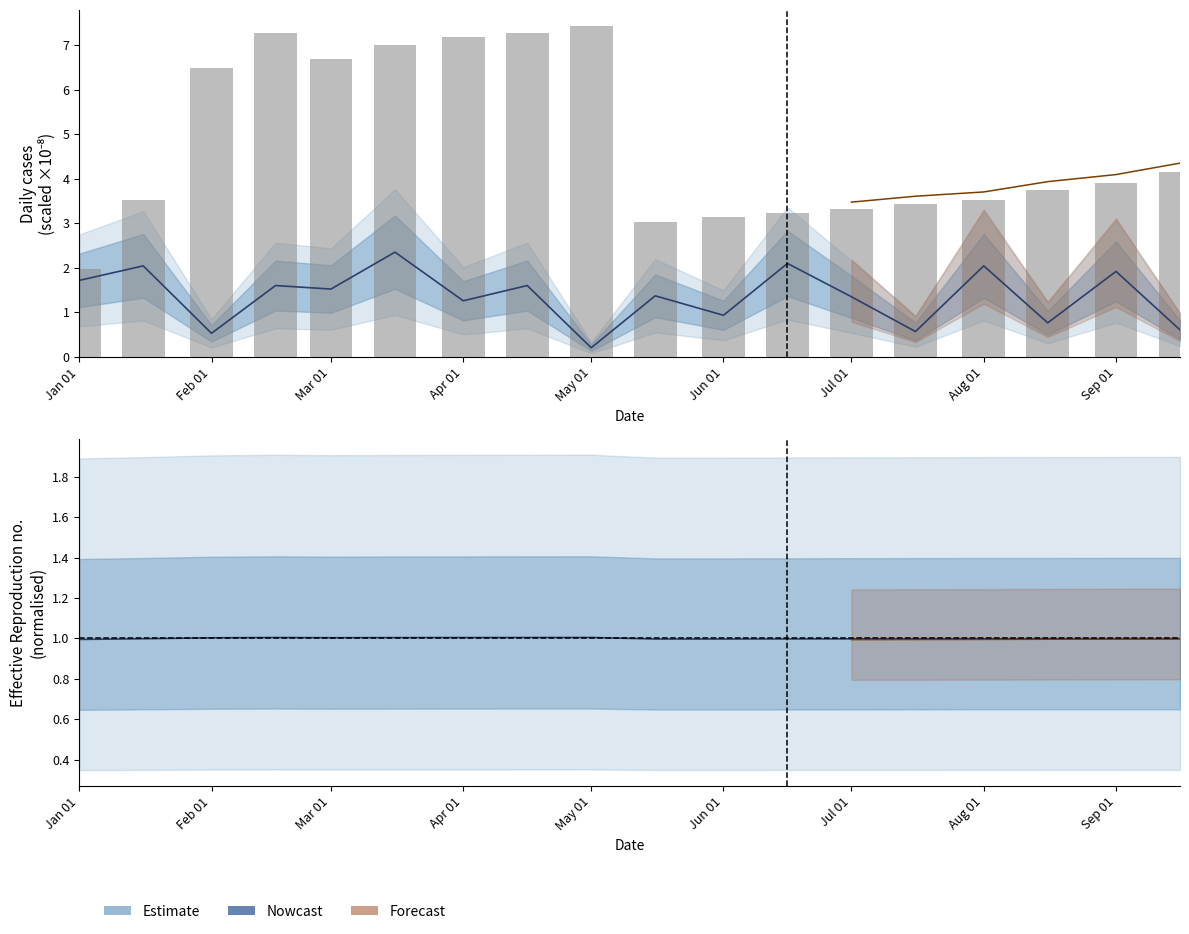

What is the maximum value shown in the chart?

7.4